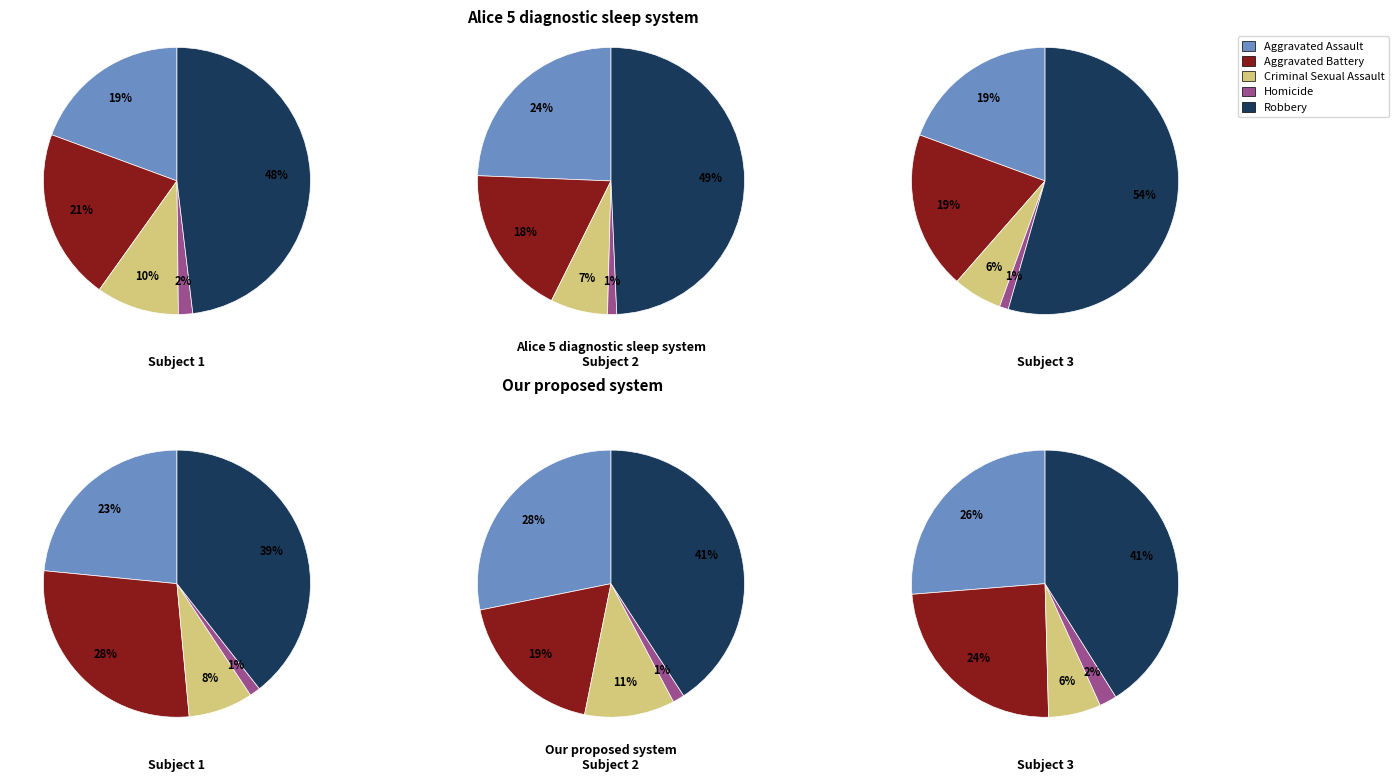

What portion of the pie excludes Homicide?

98.3%